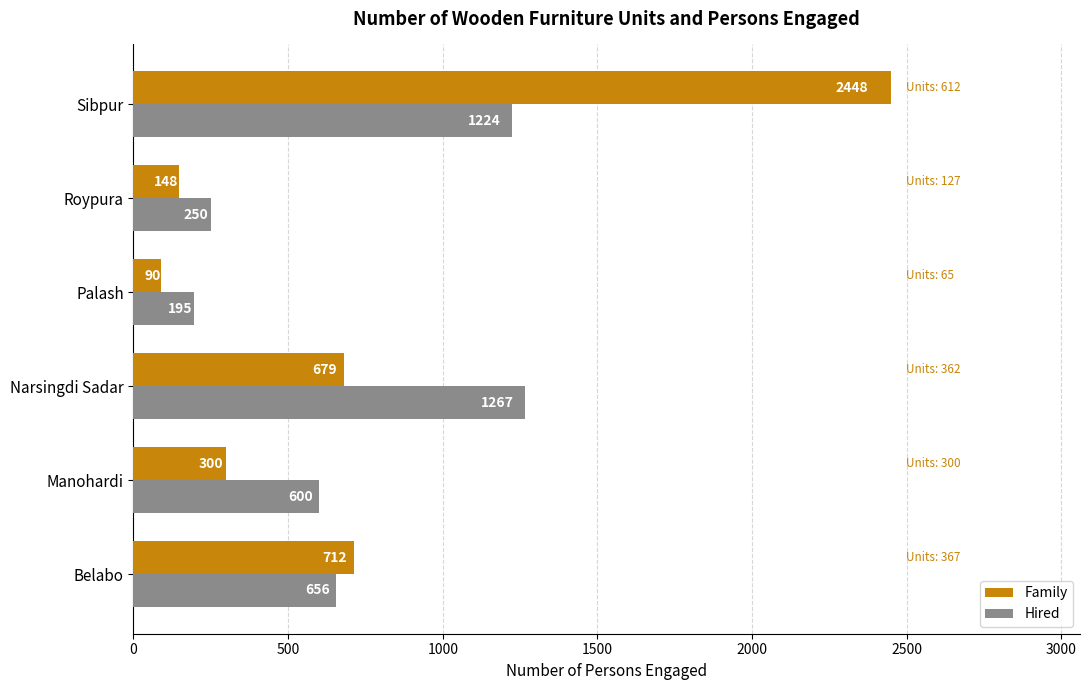

Read the Hired value at Belabo, to the nearest 100.

700